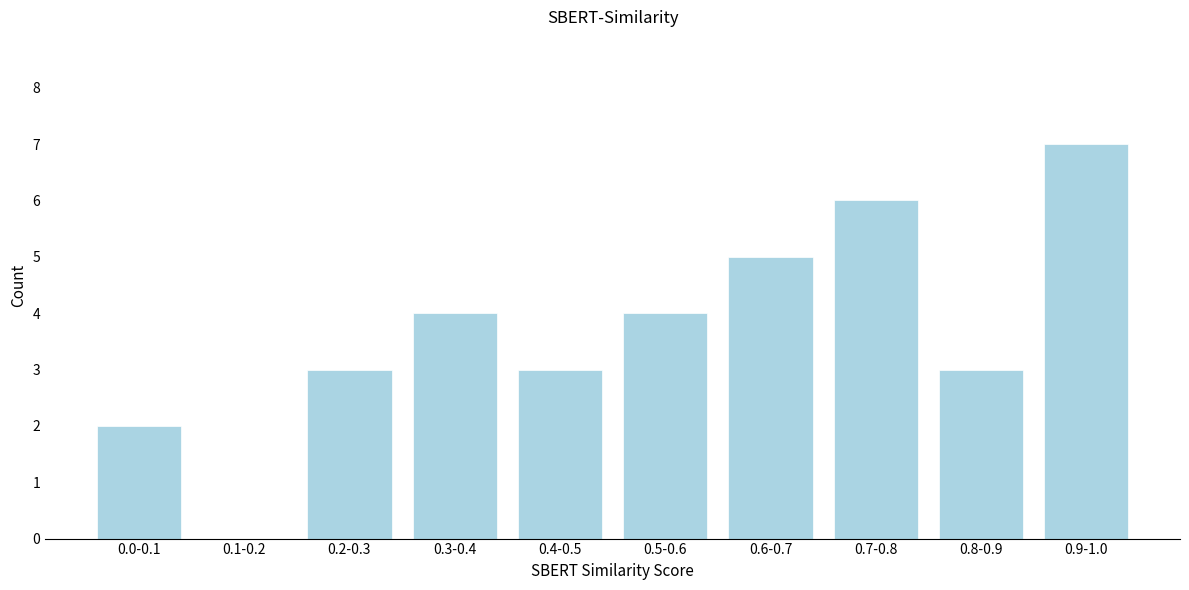

Reading left to right, extract all data points from this chart.

0.0-0.1=2	0.1-0.2=0	0.2-0.3=3	0.3-0.4=4	0.4-0.5=3	0.5-0.6=4	0.6-0.7=5	0.7-0.8=6	0.8-0.9=3	0.9-1.0=7